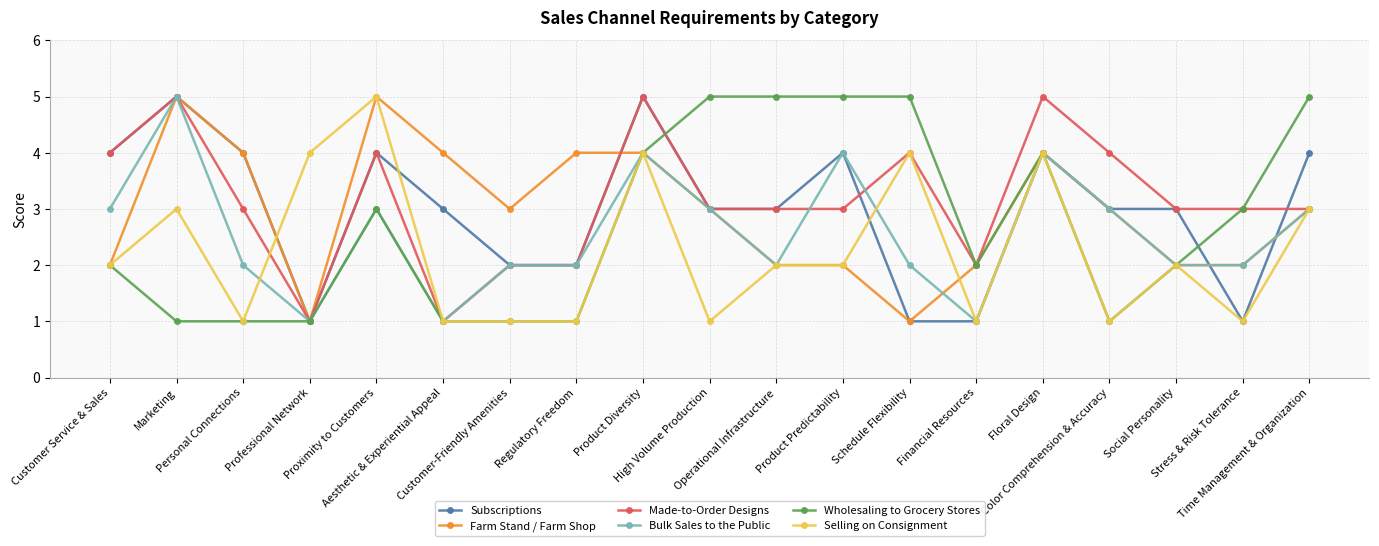

What position from the right is Color Comprehension & Accuracy?

4